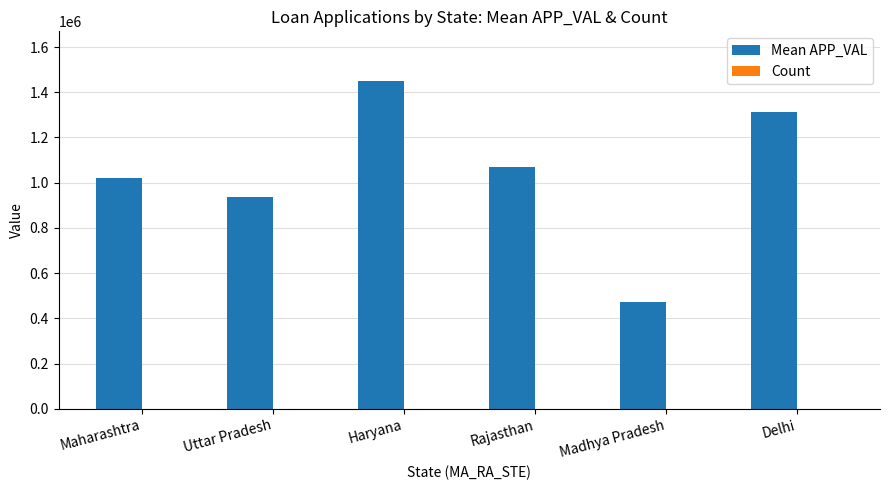

What is the spread (max minus min) of values at Uttar Pradesh?

936682